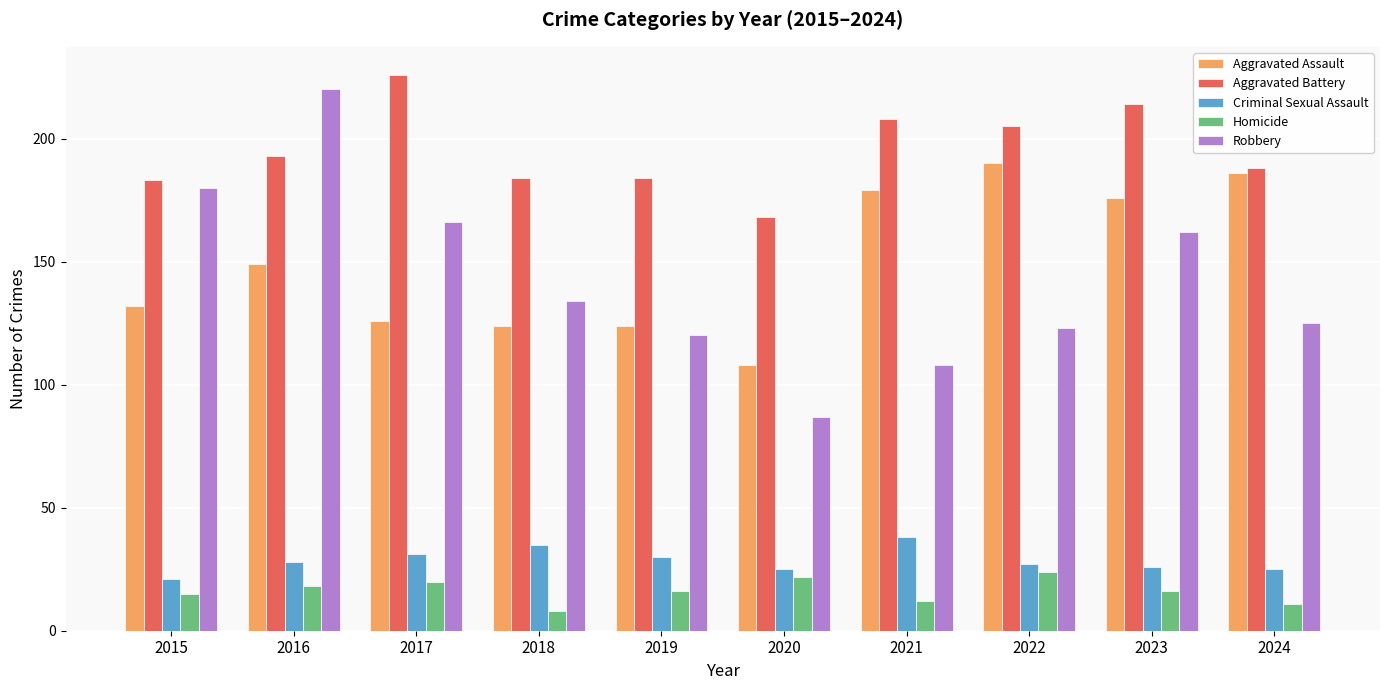

What is the difference between the maximum and minimum values in the Aggravated Assault series?

82